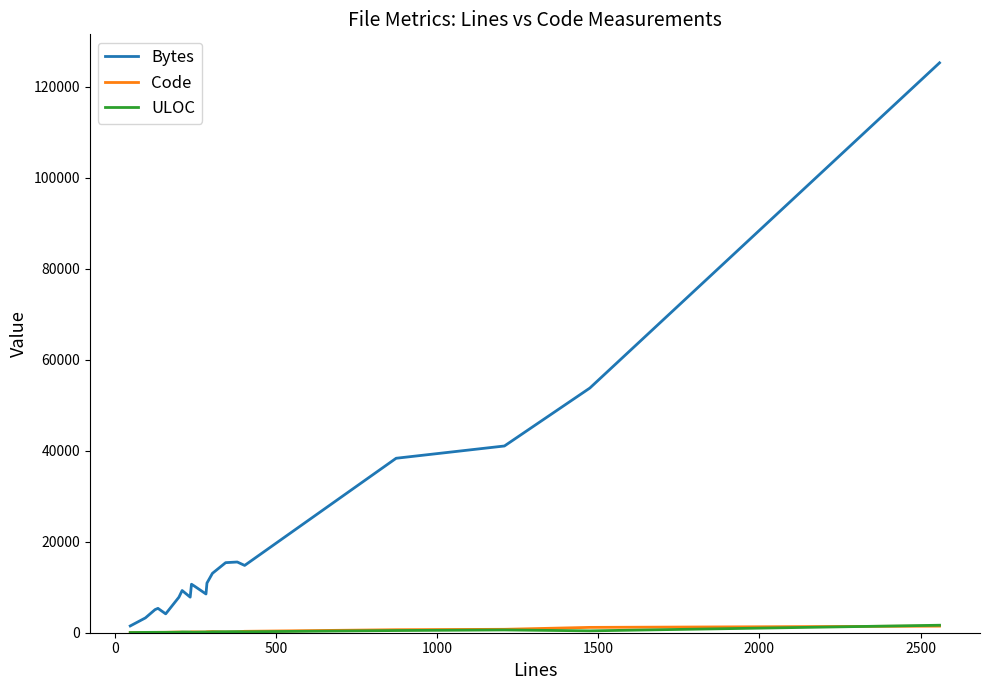

Which series has the largest total across all categories?

Bytes